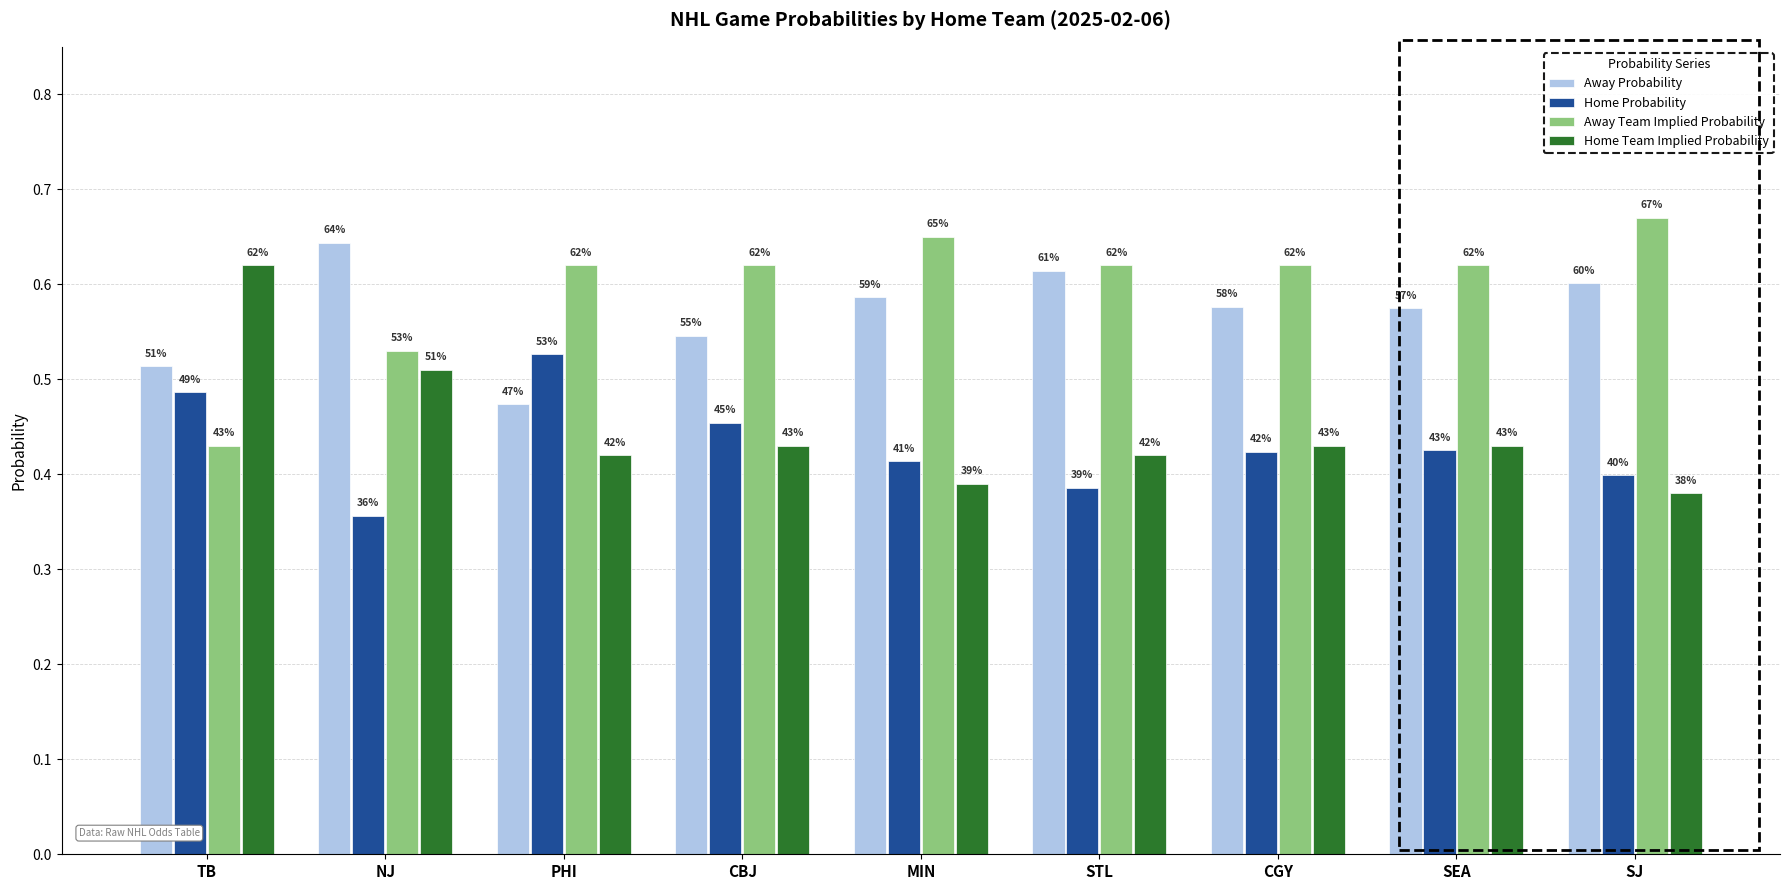

Does the chart contain stacked bars?

No